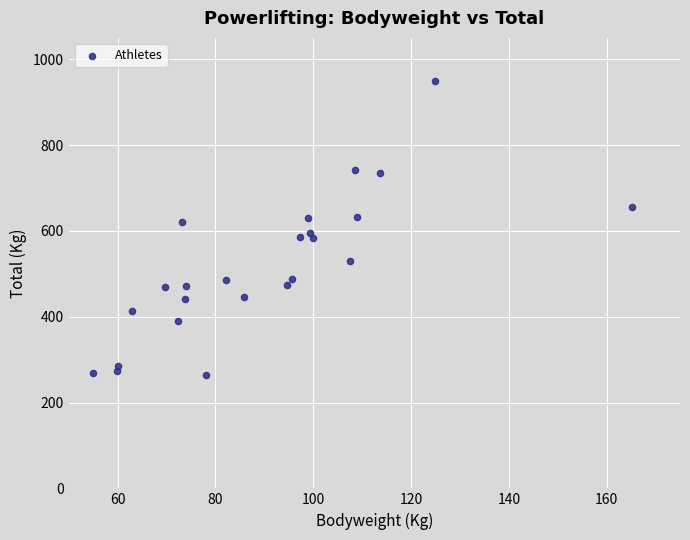

What is the range of Y values (max minus min)?

685.0